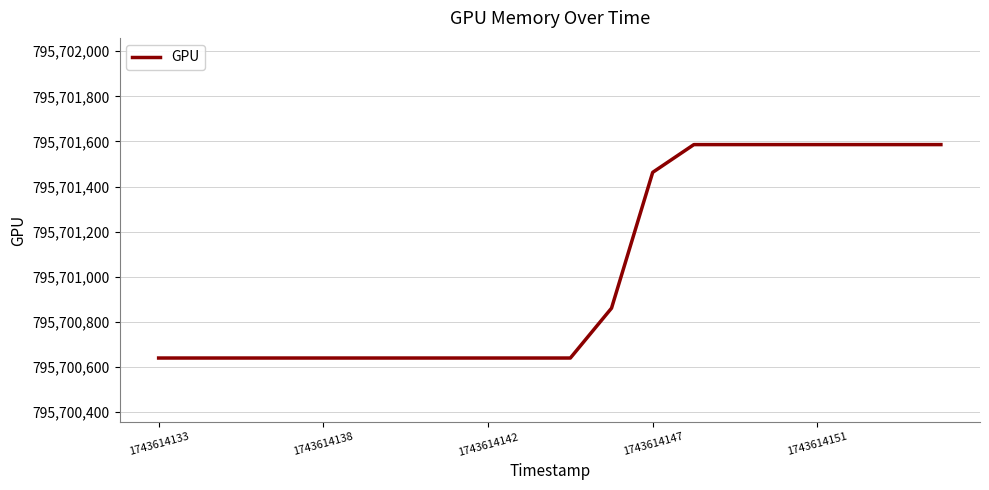

What is the greatest value displayed?

795701586